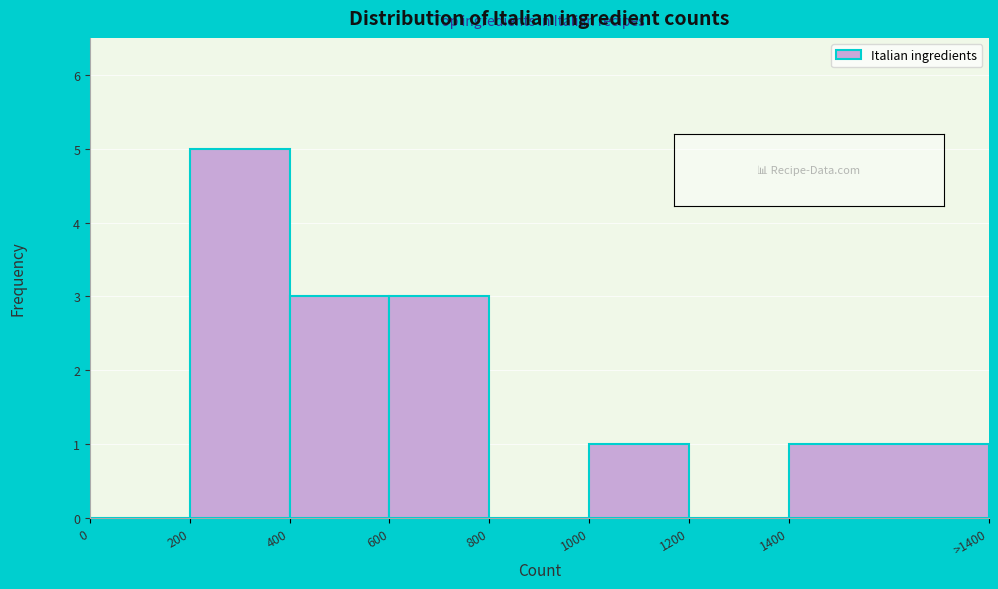

Reading left to right, what are all the values shown in this chart?

0=0	200=5	400=3	600=3	800=0	1000=1	1200=0	1400=1